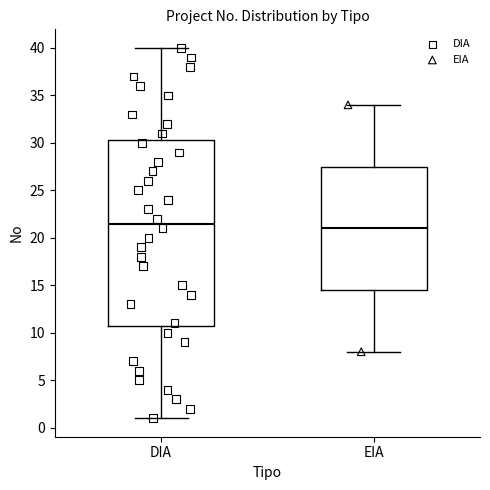

Which box's median line is the lowest?

EIA